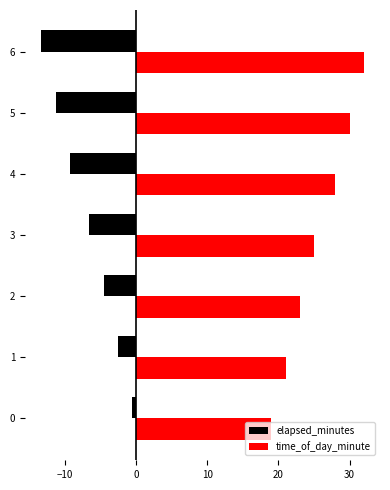

Which series has the largest total across all categories?

time_of_day_minute